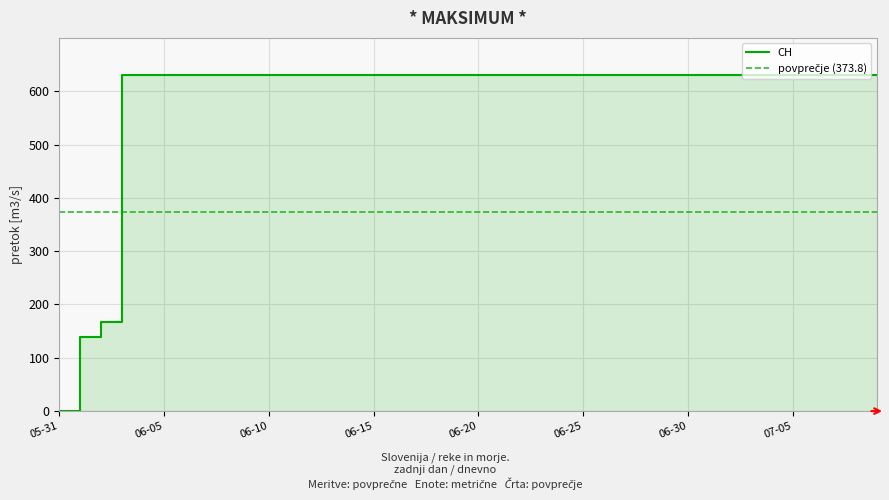

True or false: the data shows 285 at 2020-07-09.

False